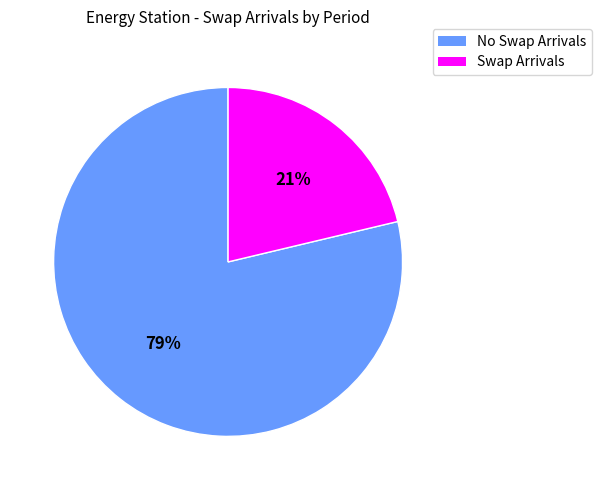

How many slices are in this pie chart?

2